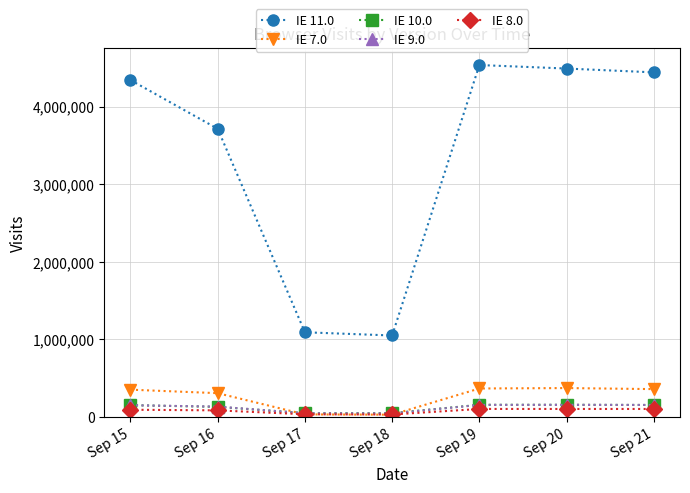

What are all the series names shown in the legend?

IE 11.0, IE 7.0, IE 10.0, IE 9.0, IE 8.0